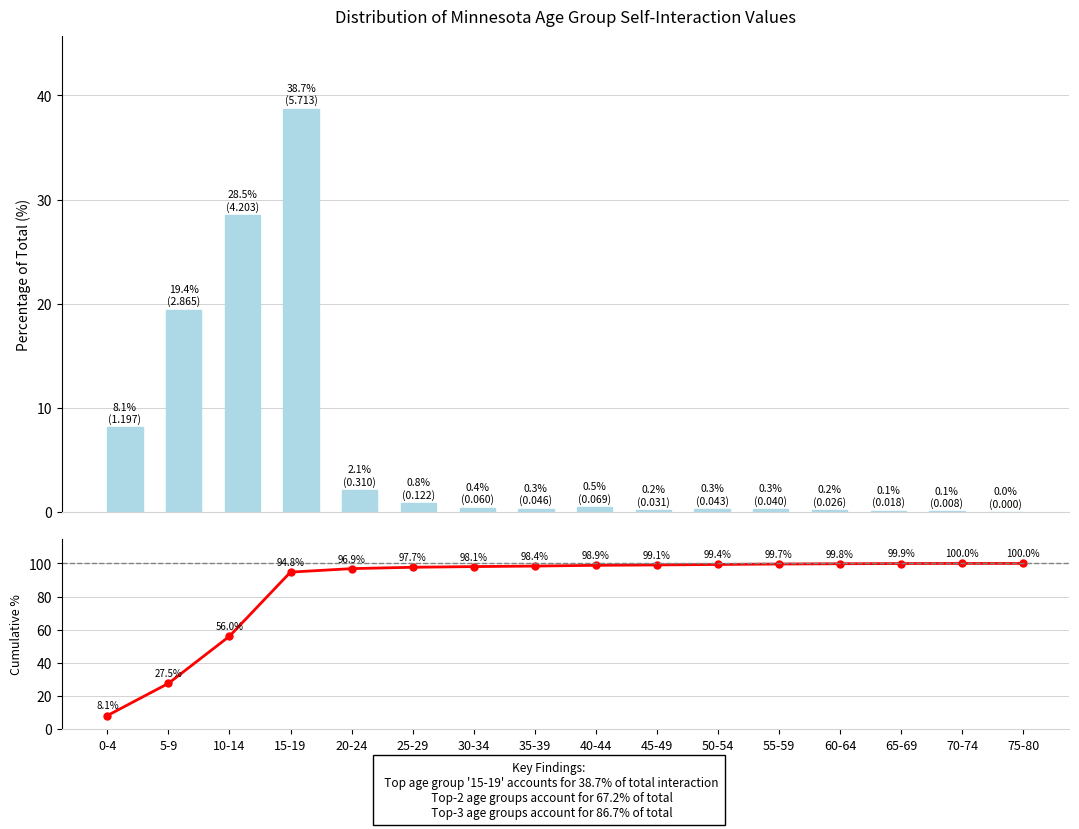

Reading left to right, what are all the values shown in this chart?

diagonal: 0-4=8.1	5-9=19.4	10-14=28.5	15-19=38.7	20-24=2.1	25-29=0.8	30-34=0.4	35-39=0.3	40-44=0.5	45-49=0.2	50-54=0.3	55-59=0.3	60-64=0.2	65-69=0.1	70-74=0.1	75-80=0.0
cumulative: 0-4=8.1	5-9=27.5	10-14=56.0	15-19=94.8	20-24=96.9	25-29=97.7	30-34=98.1	35-39=98.4	40-44=98.9	45-49=99.1	50-54=99.4	55-59=99.7	60-64=99.8	65-69=99.9	70-74=100.0	75-80=100.0